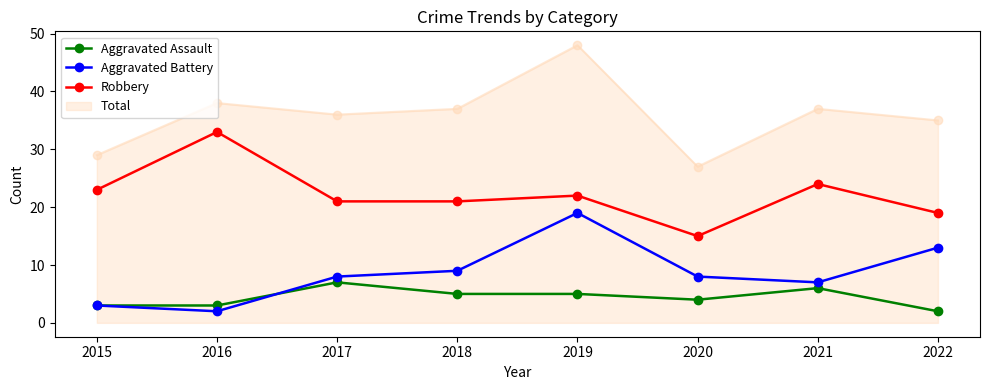

What is the total value across all series at 2020?

54